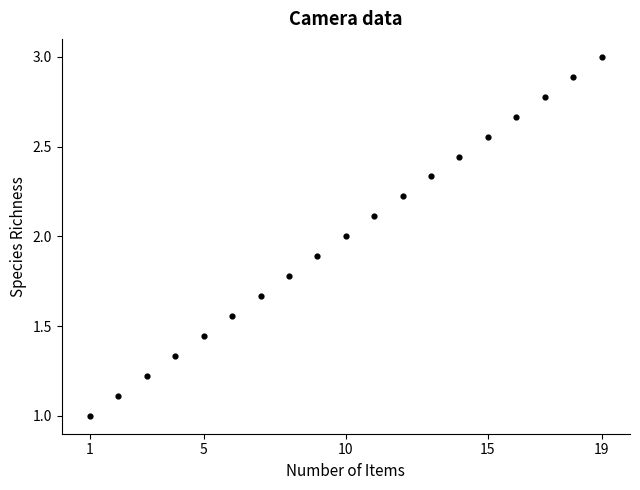

What is the range of Y values (max minus min)?

2.0